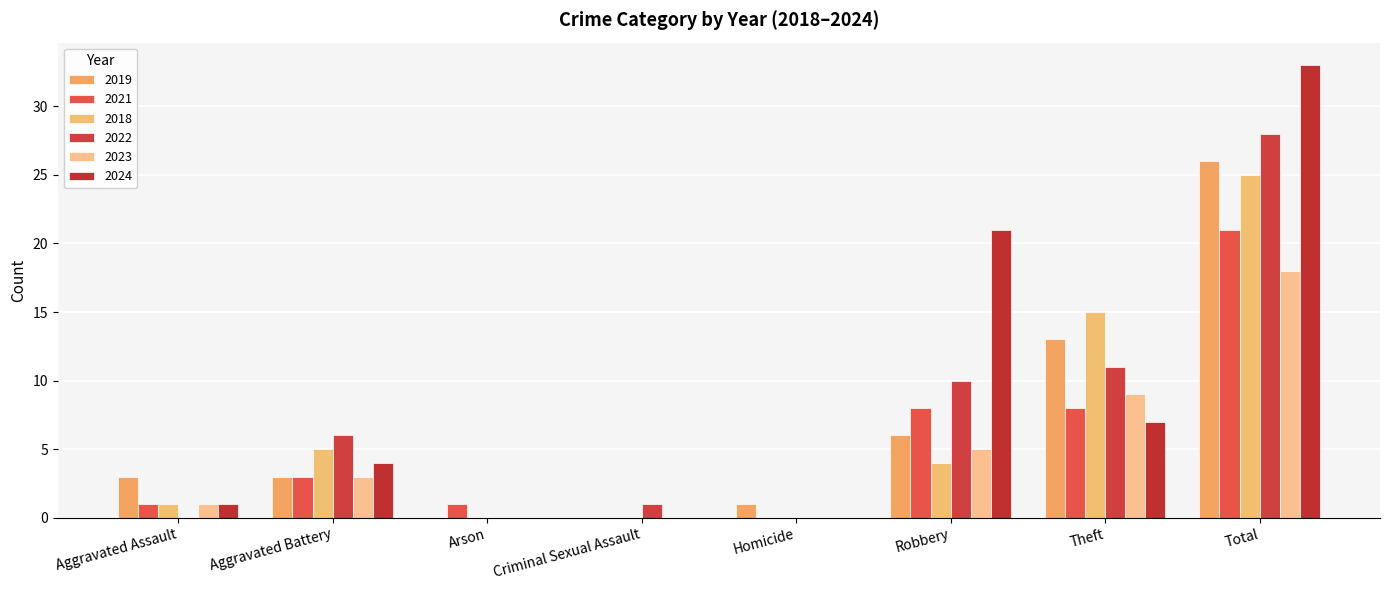

What is the spread (max minus min) of values at Homicide?

1